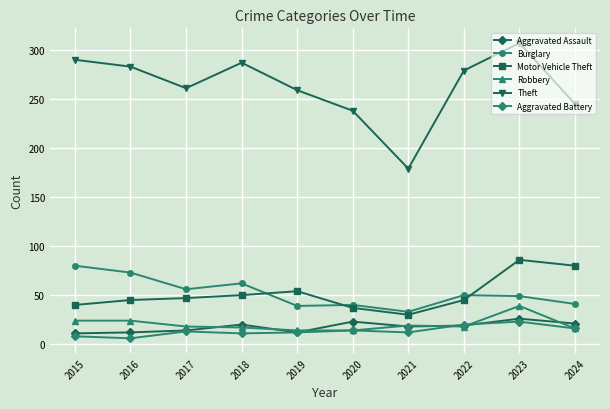

Which category has the lowest value in the Burglary series?

2021